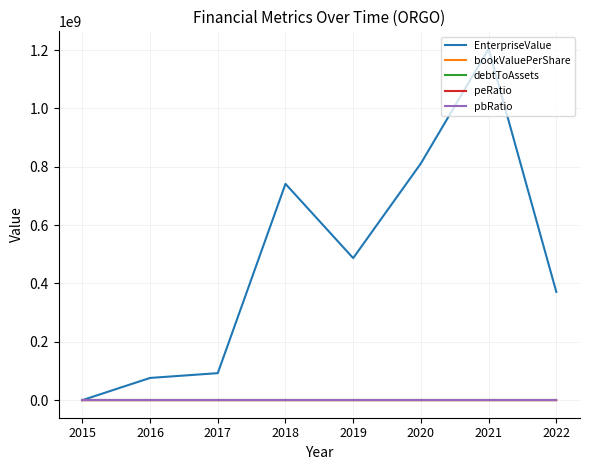

At which category is the sum across all series the highest?

2021